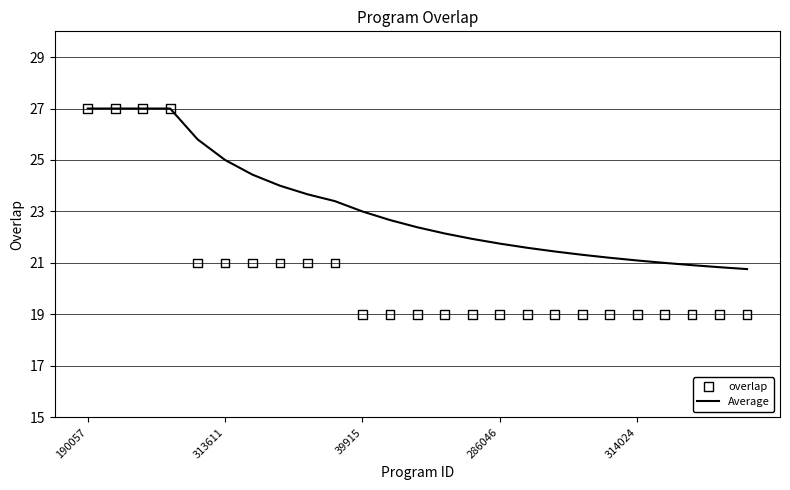

At how many categories does at least one series exceed 19?

25